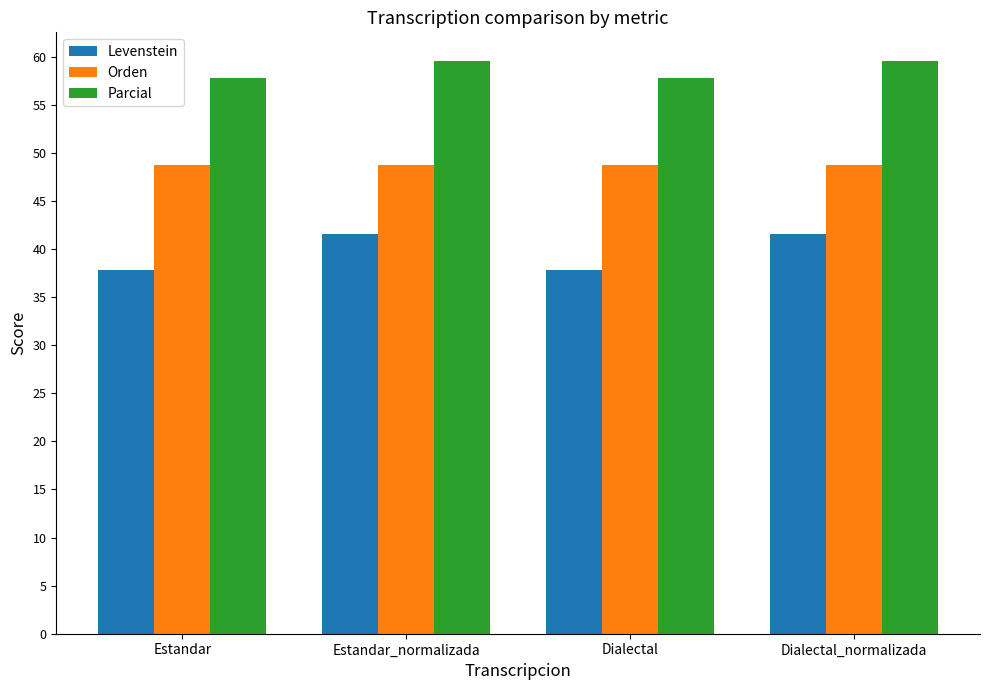

Are the bars grouped side by side (vs. stacked)?

Yes